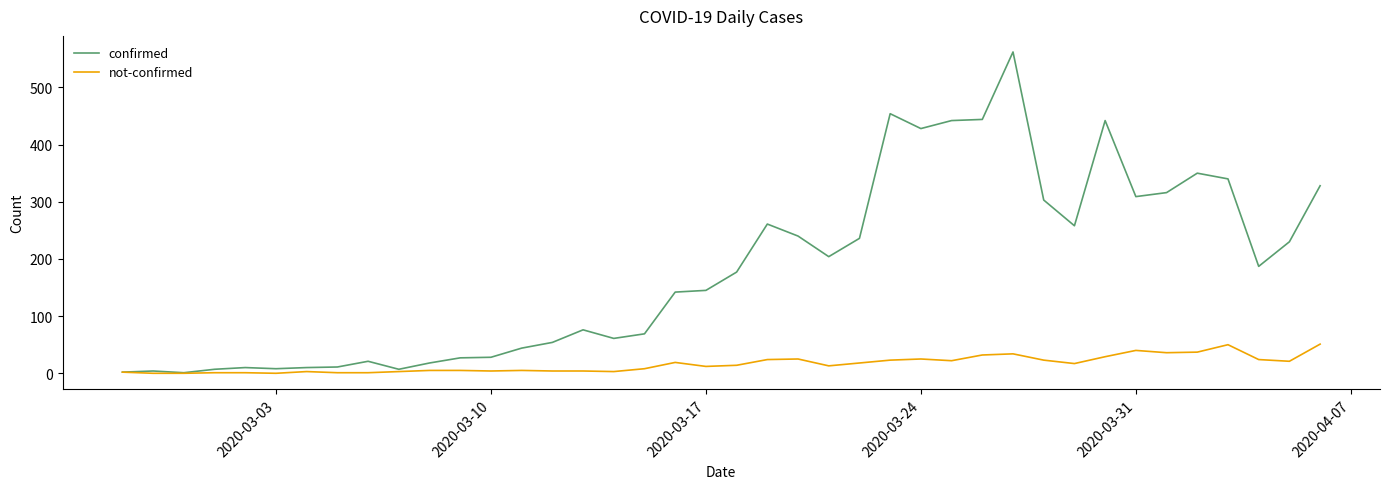

List the series in order of their peak value, lowest first.

not-confirmed, confirmed